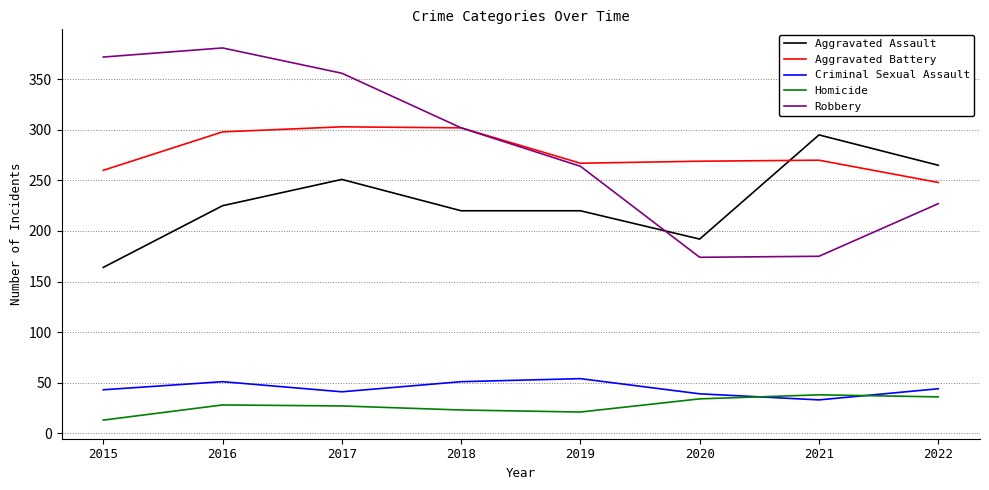

The value of Robbery at 2016 is 381. True or false?

True